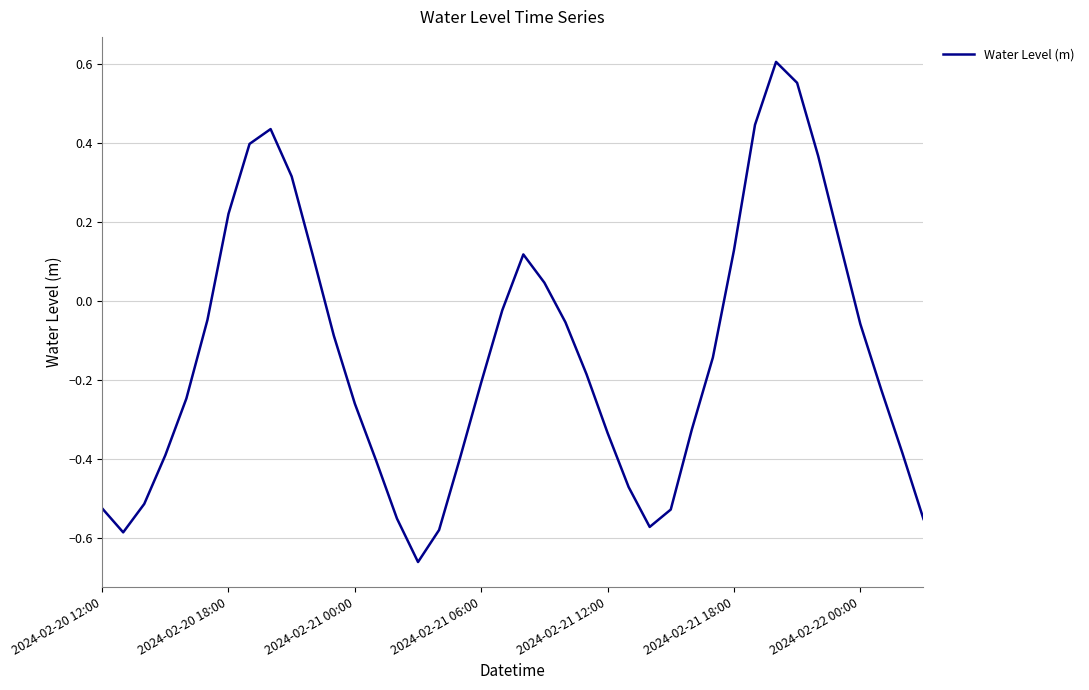

What is the difference between the maximum and minimum values?

1.3